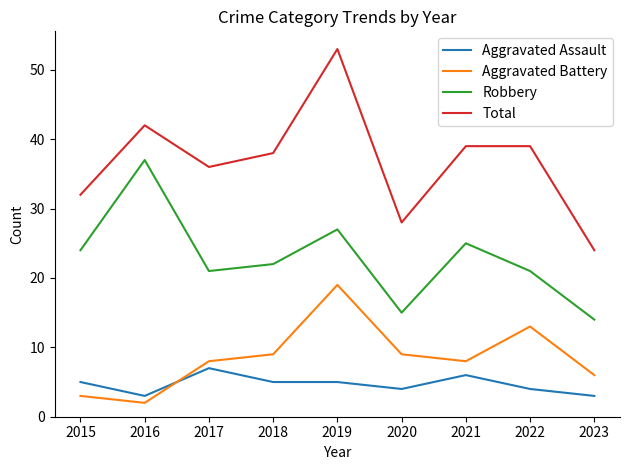

At which label does Aggravated Assault reach its peak?

2017